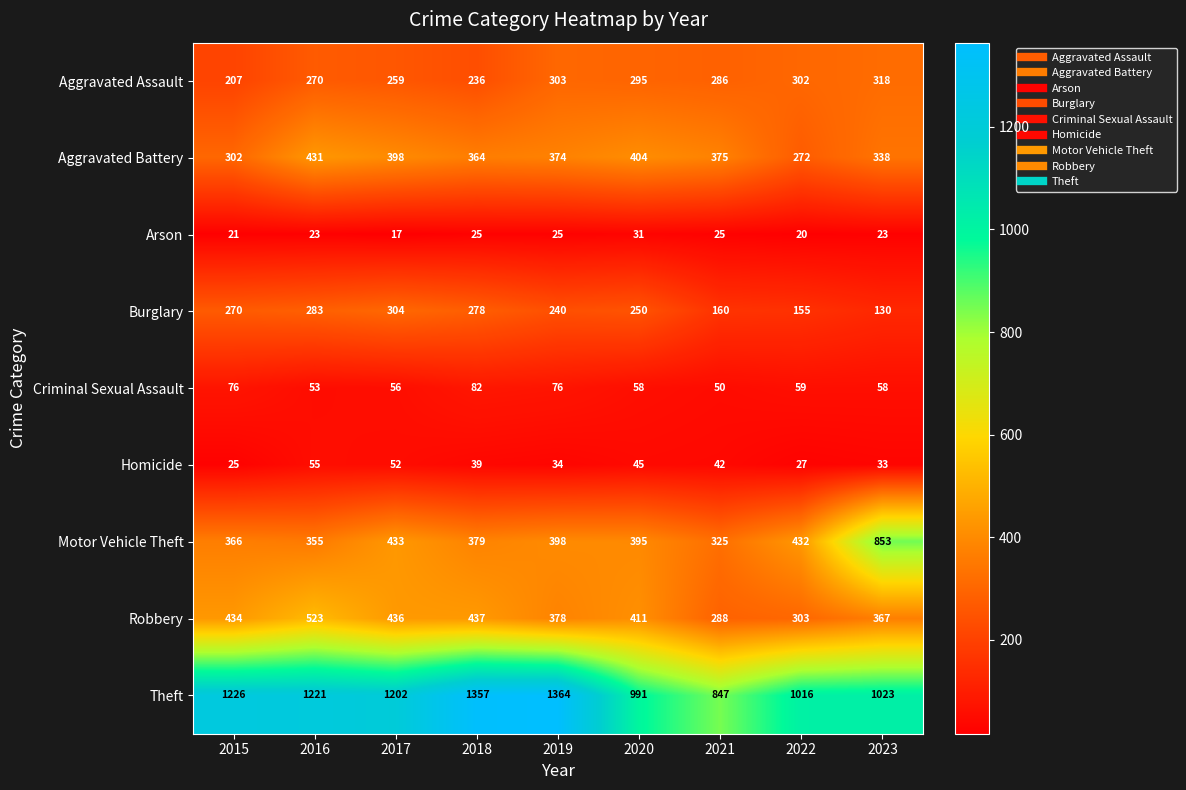

The value of Motor Vehicle Theft at 2020 is 395. True or false?

True